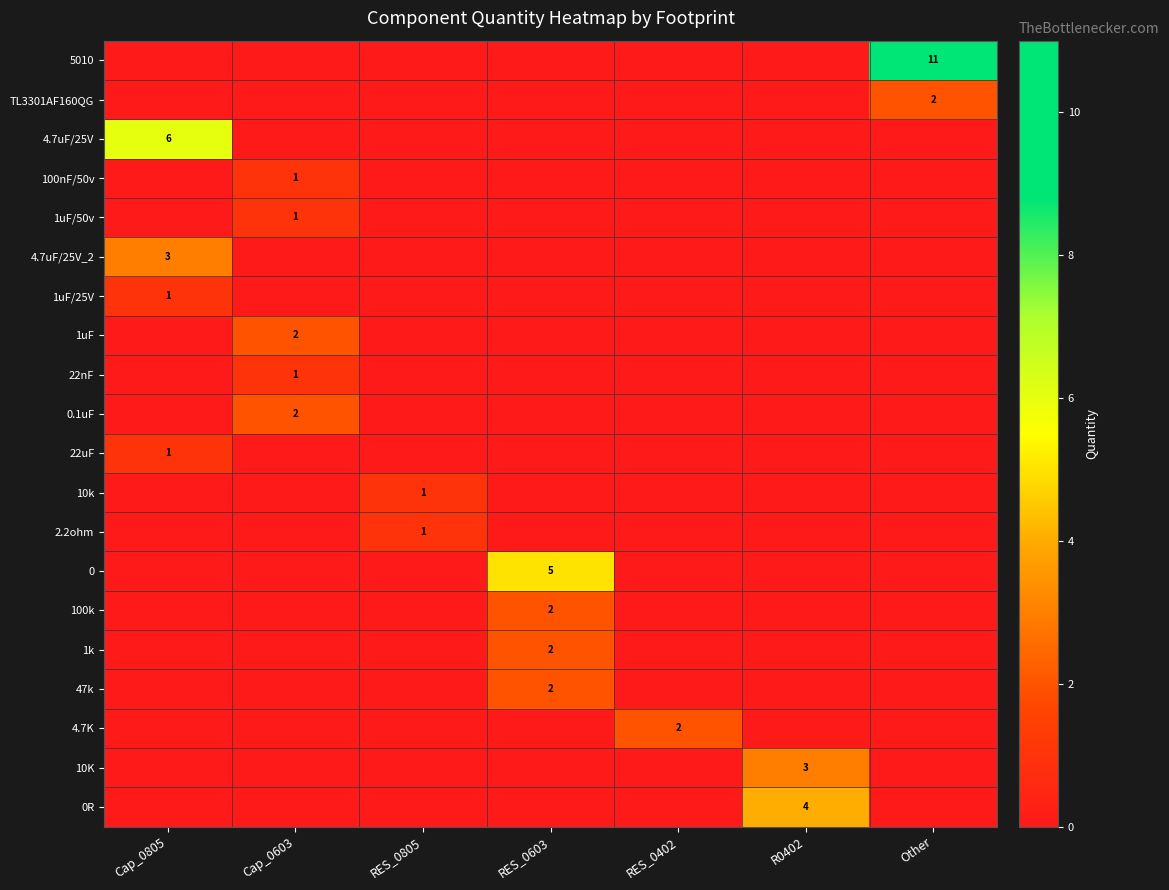

Count the number of categories in the chart.

7